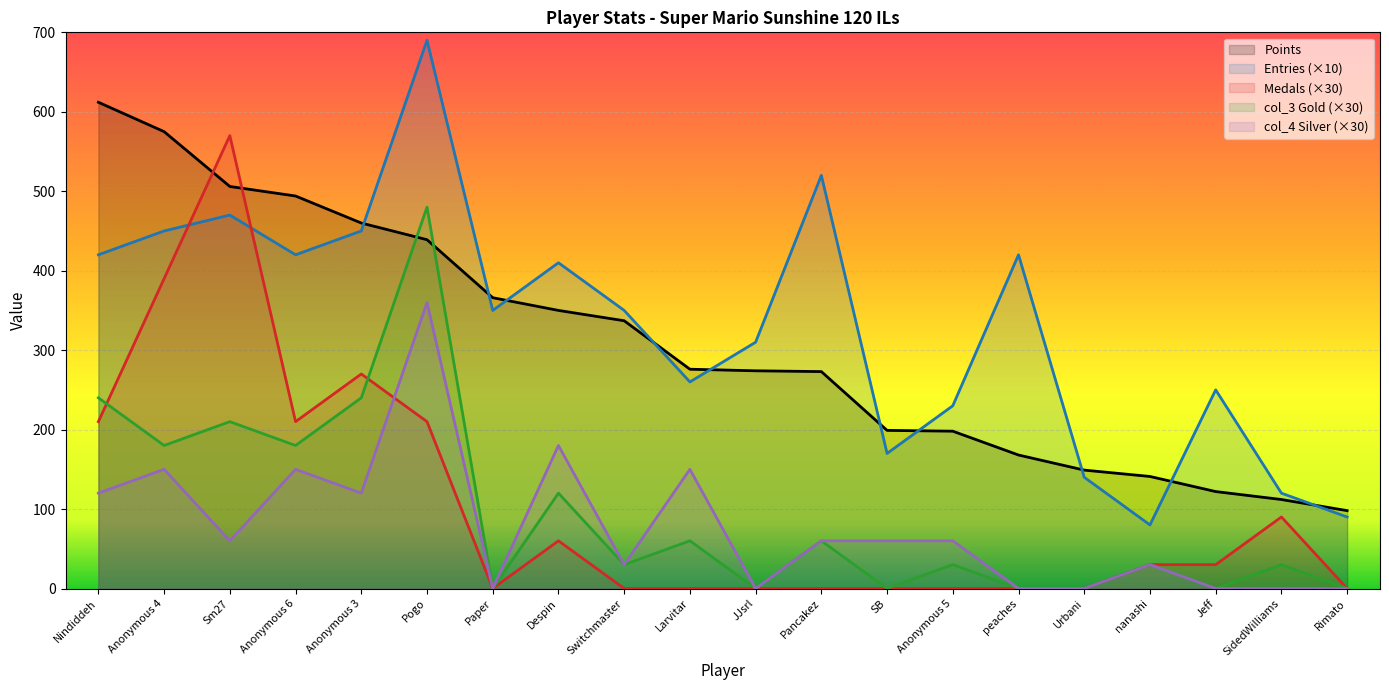

True or false: Entries and col_4 cross at least once.

False